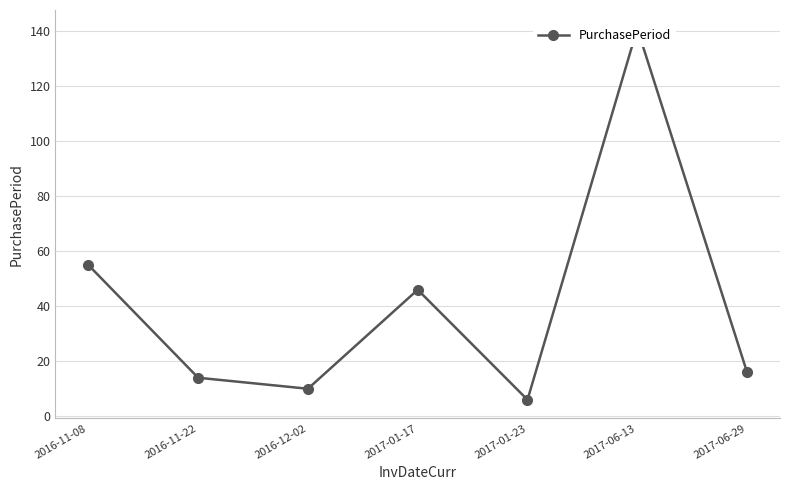

What is the sum of all values?

288